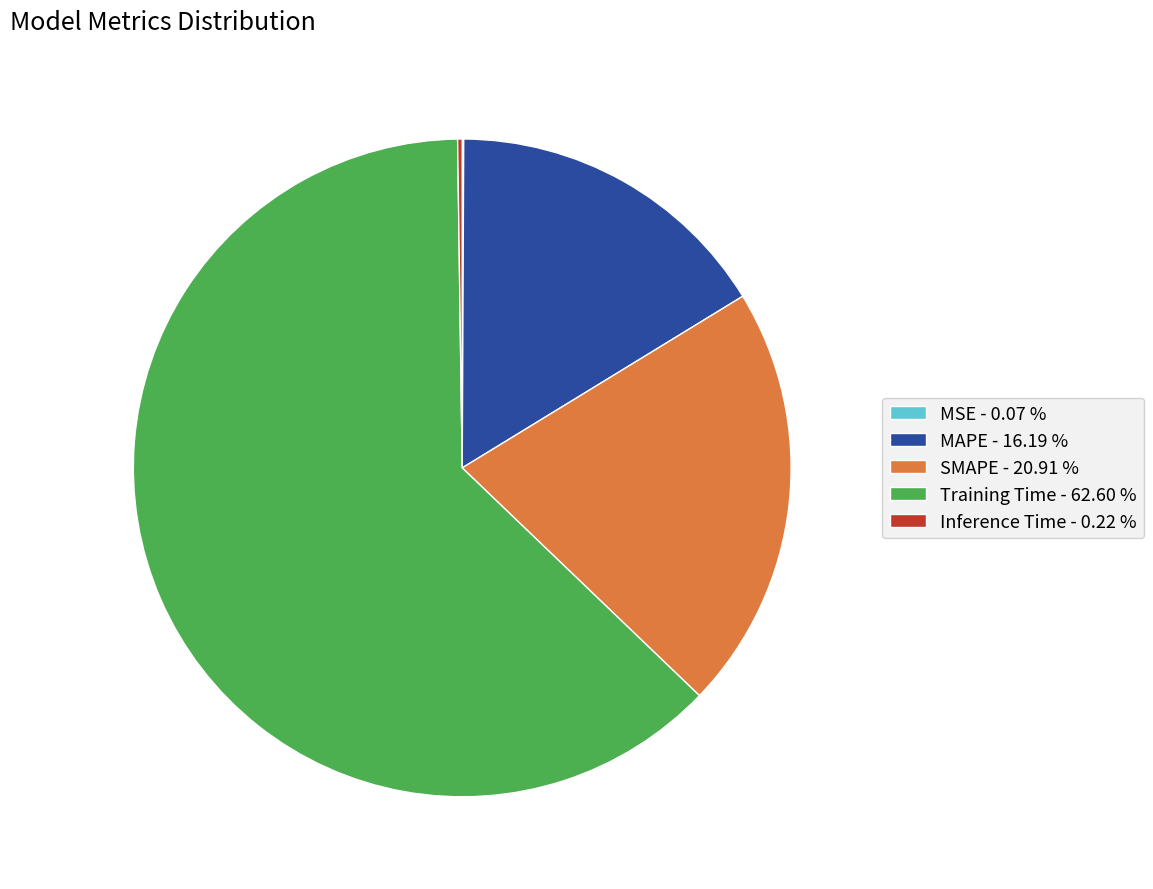

What is the largest slice in the pie chart?

Training Time